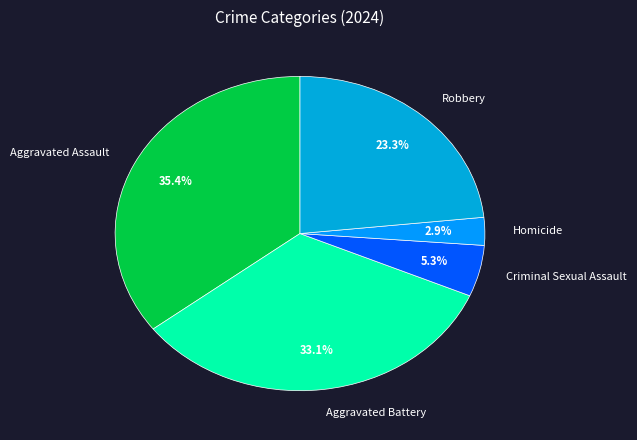

To the nearest percent, what percentage of the pie is Aggravated Assault?

35%